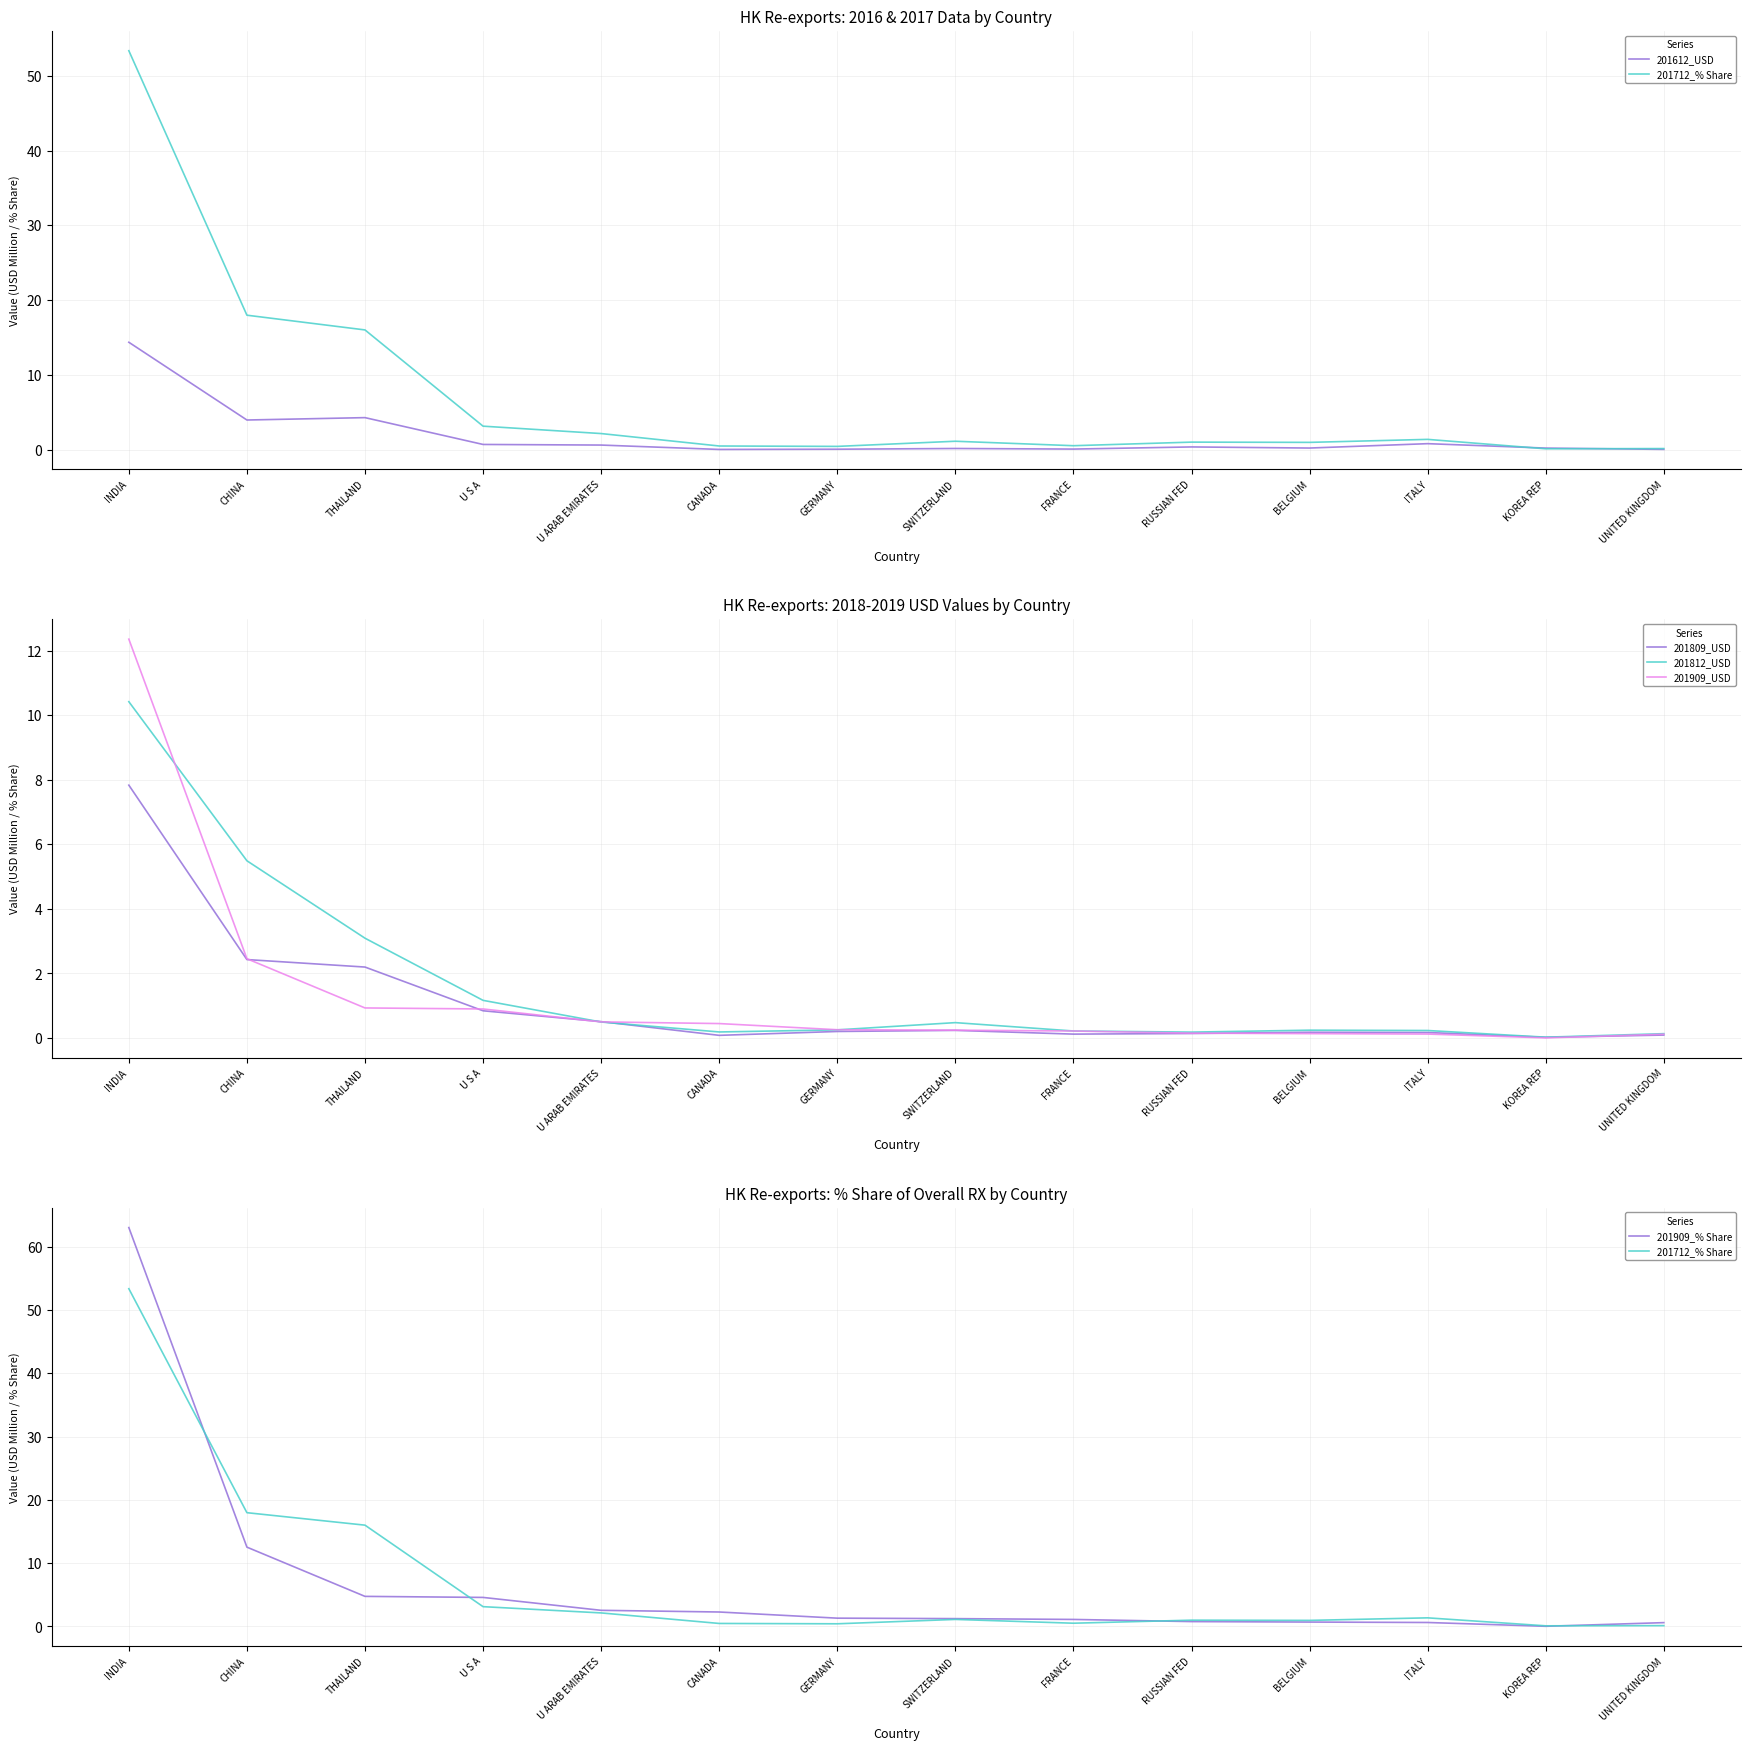

What is the sum of all 201809_USD values?

15.1